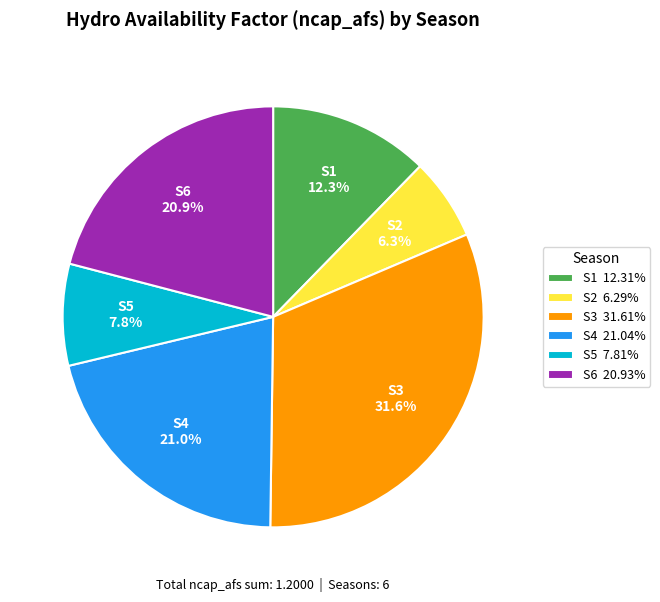

How many segments does this pie chart have?

6